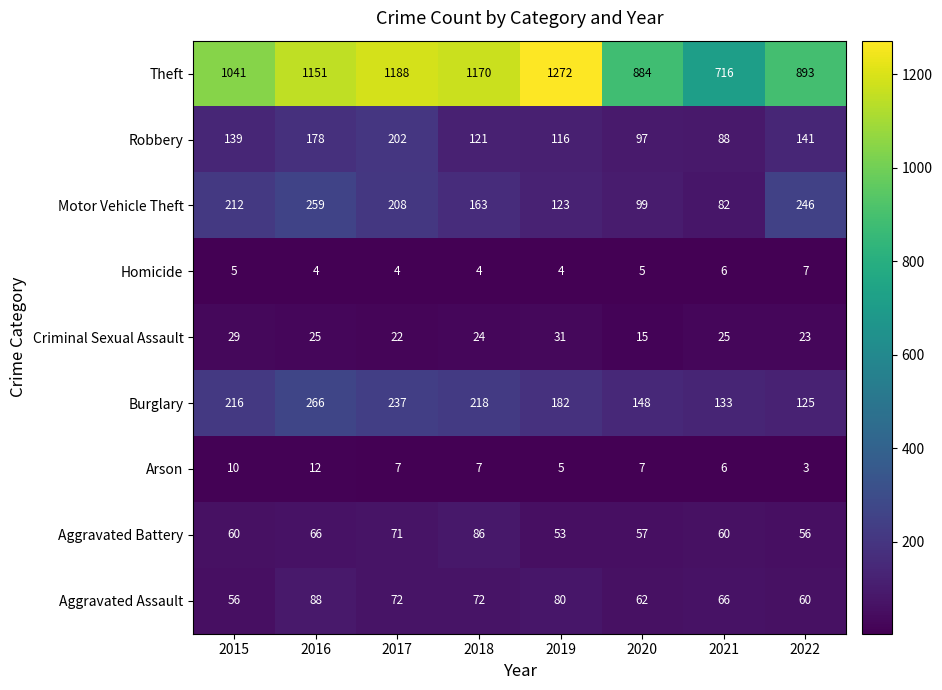

Is it true that Motor Vehicle Theft equals 141 at 2020?

False